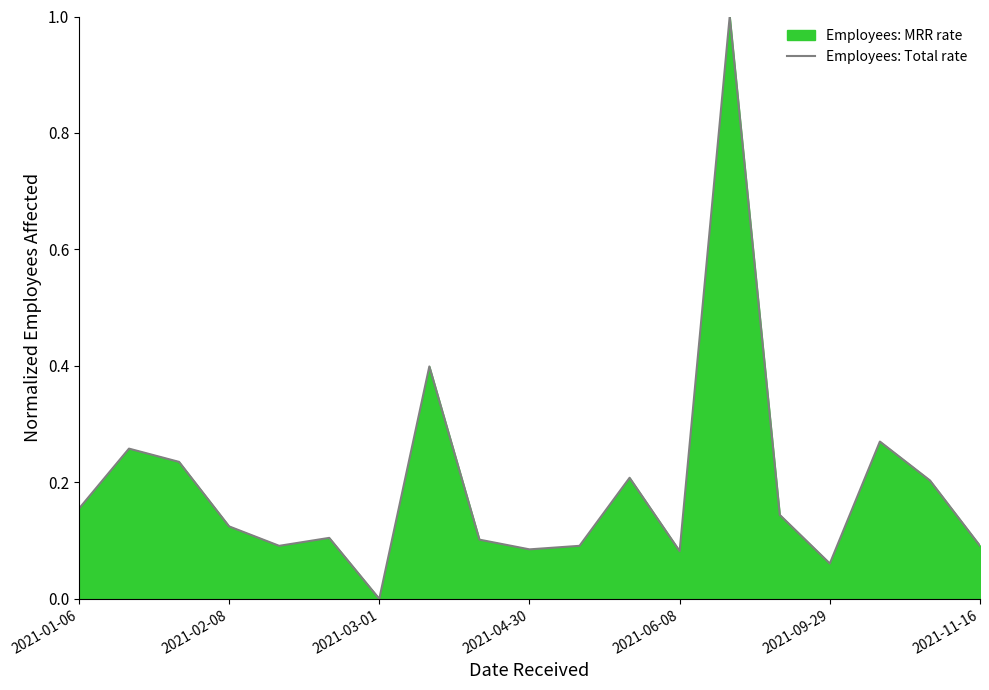

What is the value of the 15th point from the left?

0.1